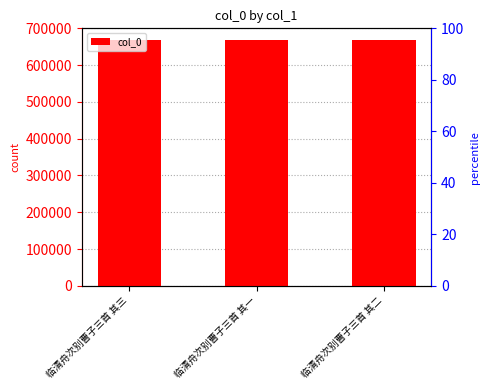

What is the label of the 2nd bar from the left?

临清舟次别曹子三首 其一